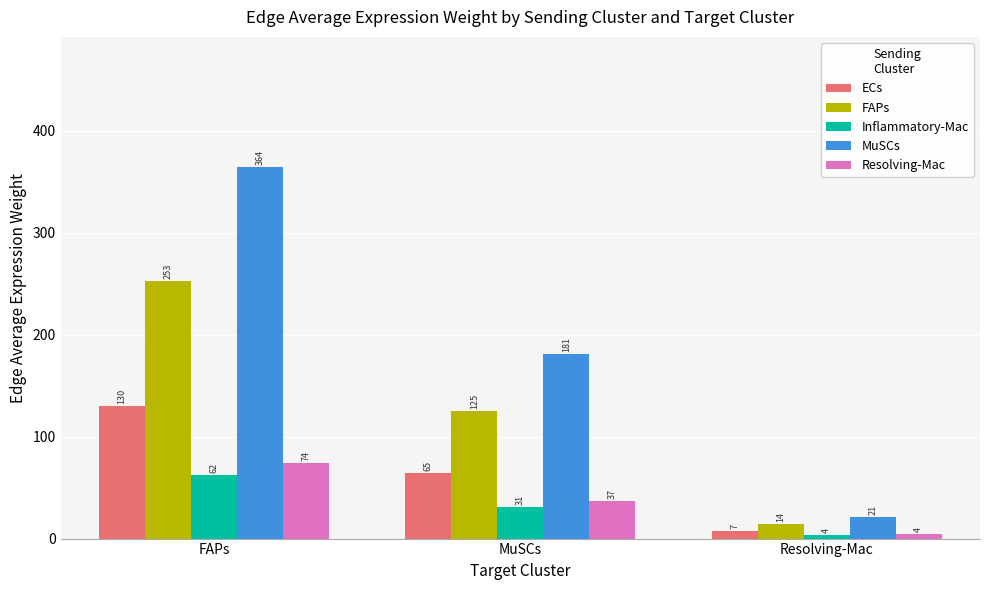

Rank the categories by Inflammatory-Mac value from highest to lowest.

FAPs, MuSCs, Resolving-Mac